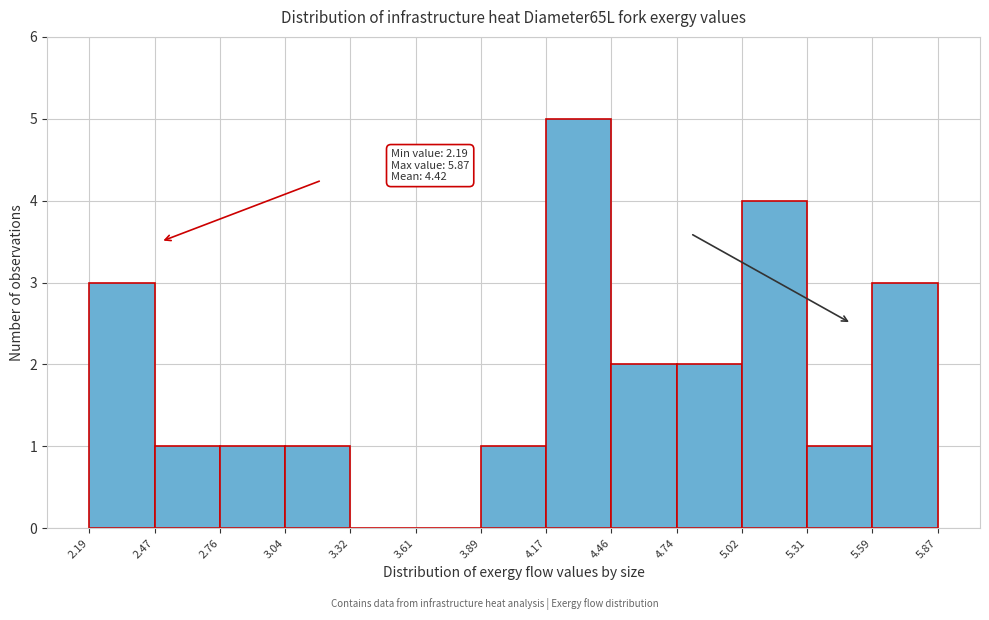

Which range on the x-axis has the tallest bar?

4.17 to 4.46